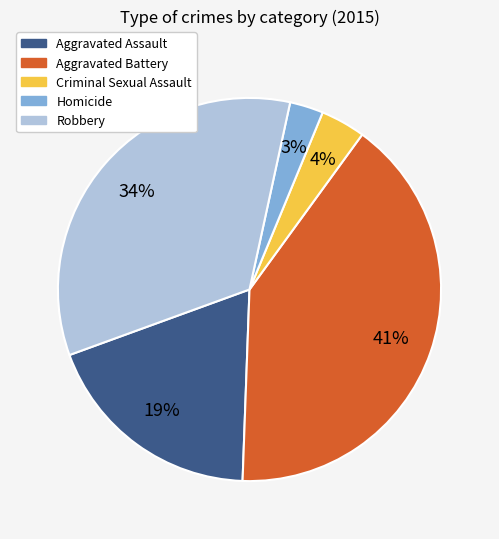

Is there a majority slice in this chart?

No